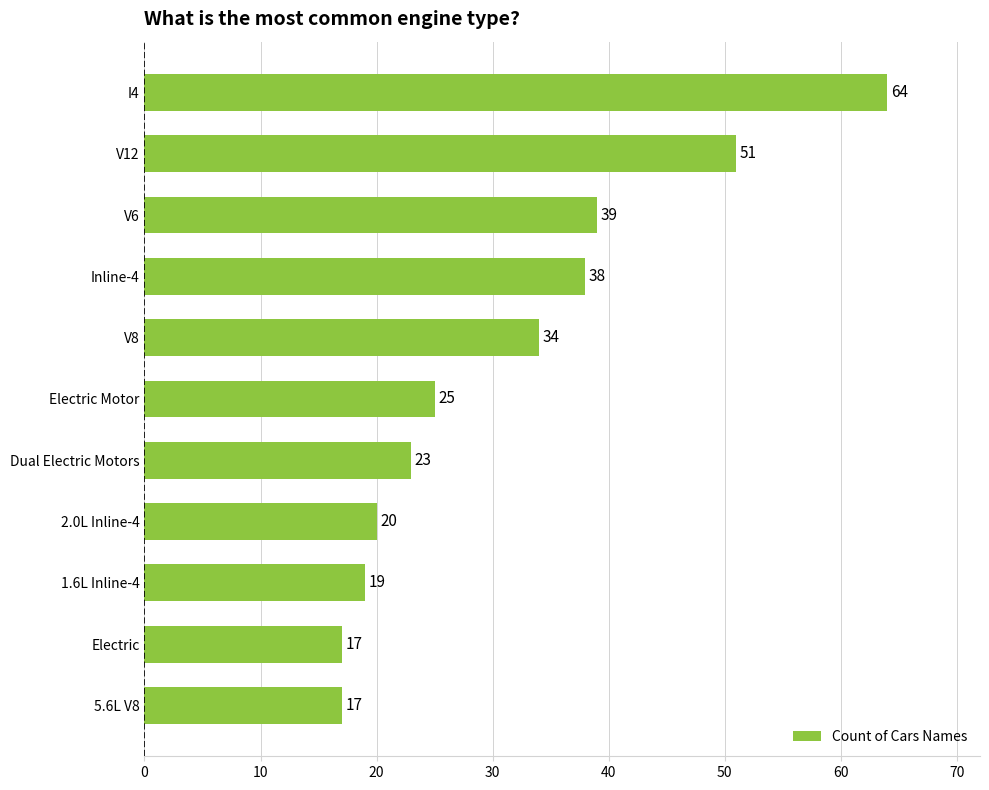

What is the average value?

32